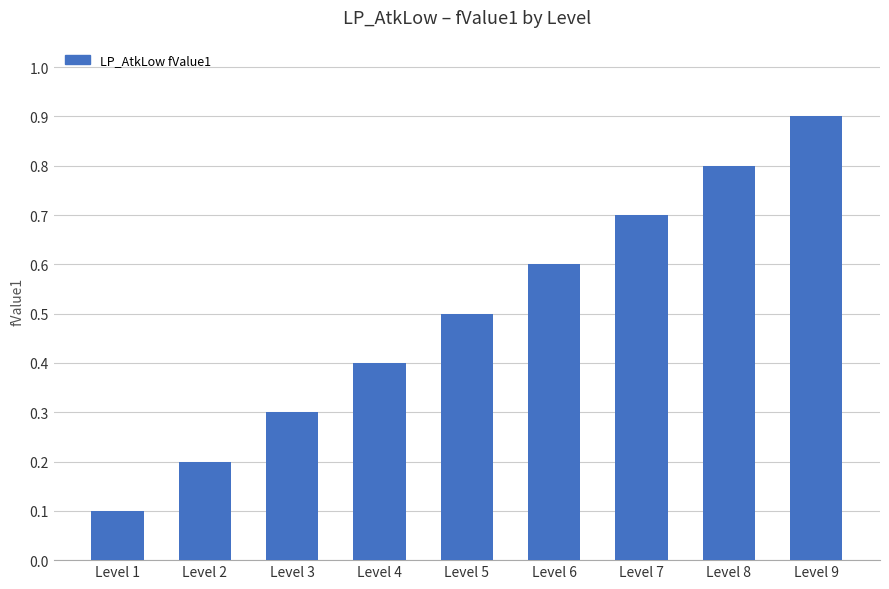

The chart shows a value of 0.3 at Level 3. True or false?

True